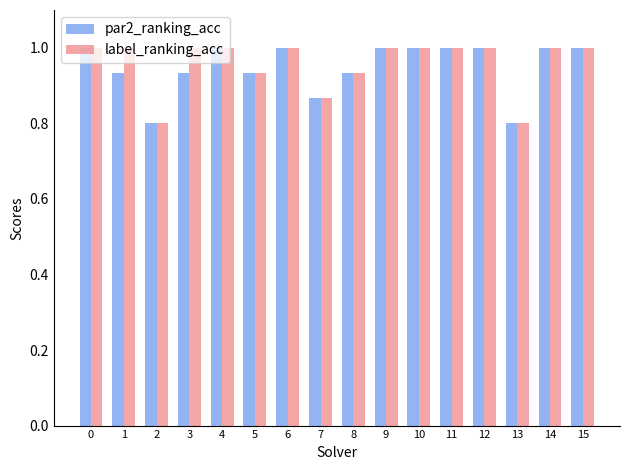

What is the difference between the second highest and second lowest values in the label_ranking_acc series?

0.2